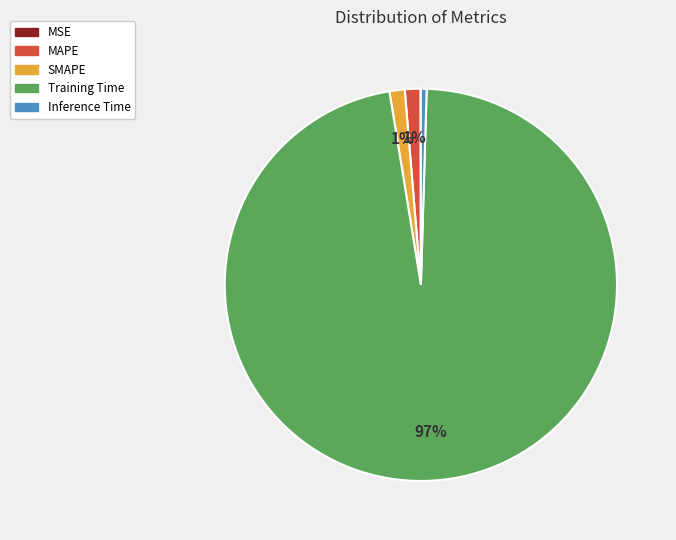

To the nearest percent, what is the average slice percentage?

20%